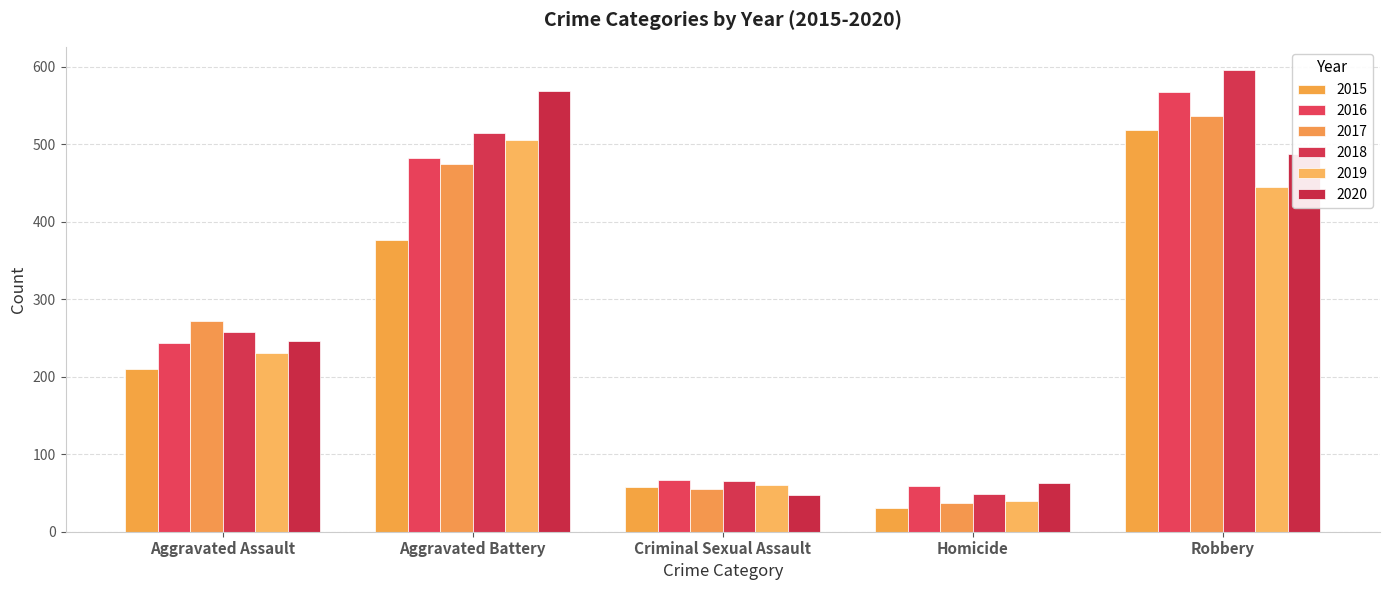

What are all the series names shown in the legend?

2015, 2016, 2017, 2018, 2019, 2020